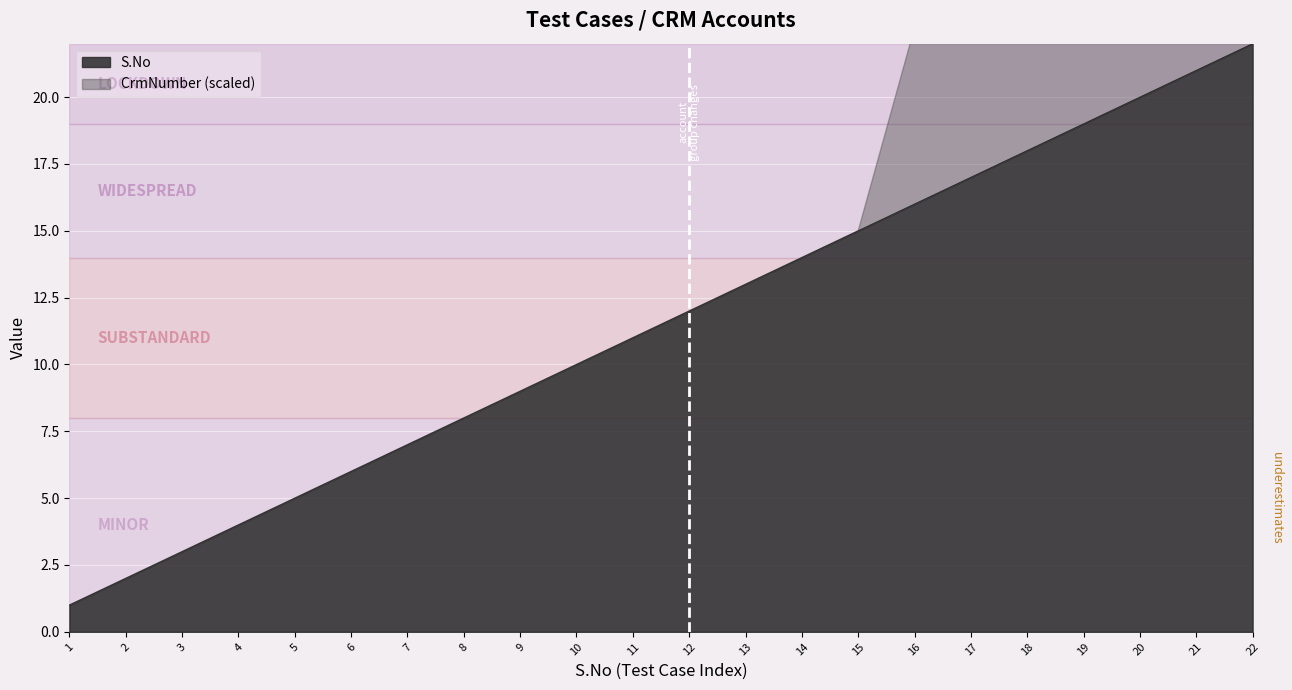

What is the sum of the values at 5 and 19?

24